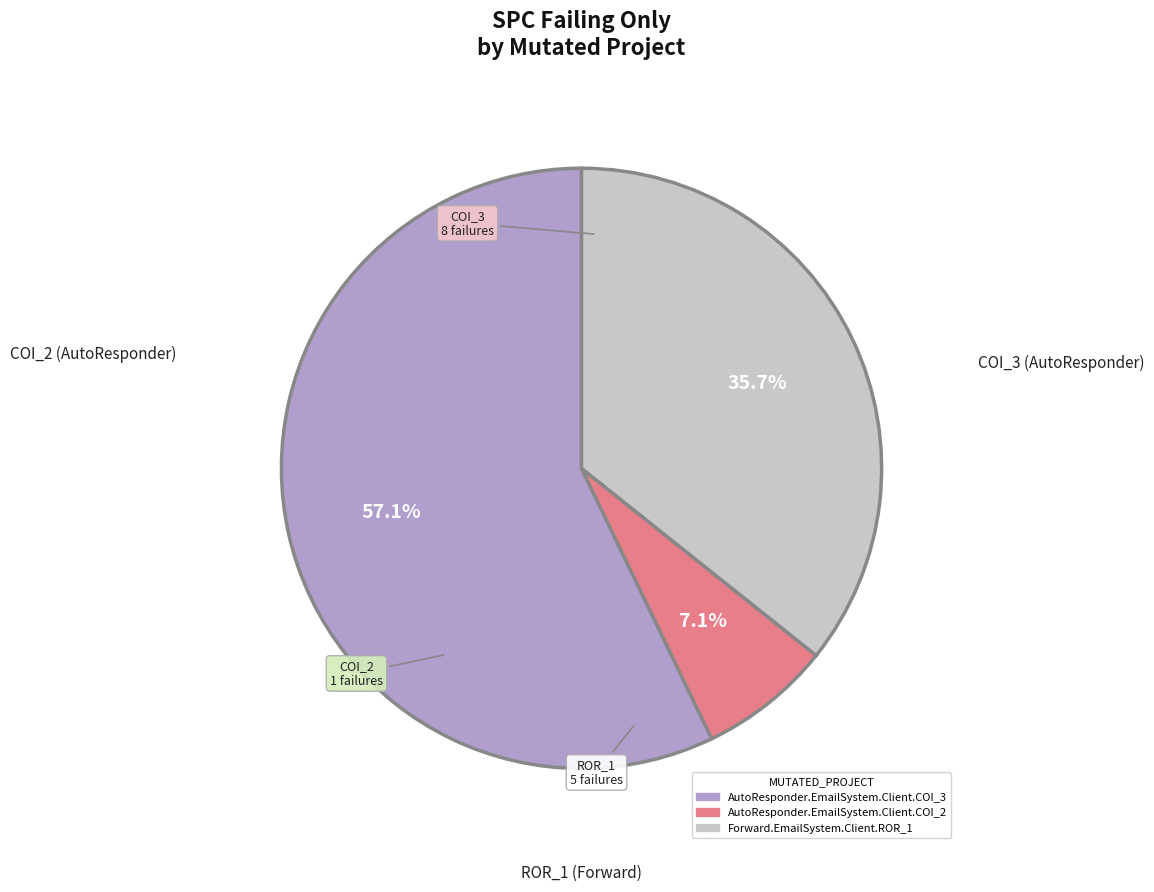

To the nearest percent, what is the combined percentage of Forward.EmailSystem.Client.ROR_1 and AutoResponder.EmailSystem.Client.COI_2?

43%